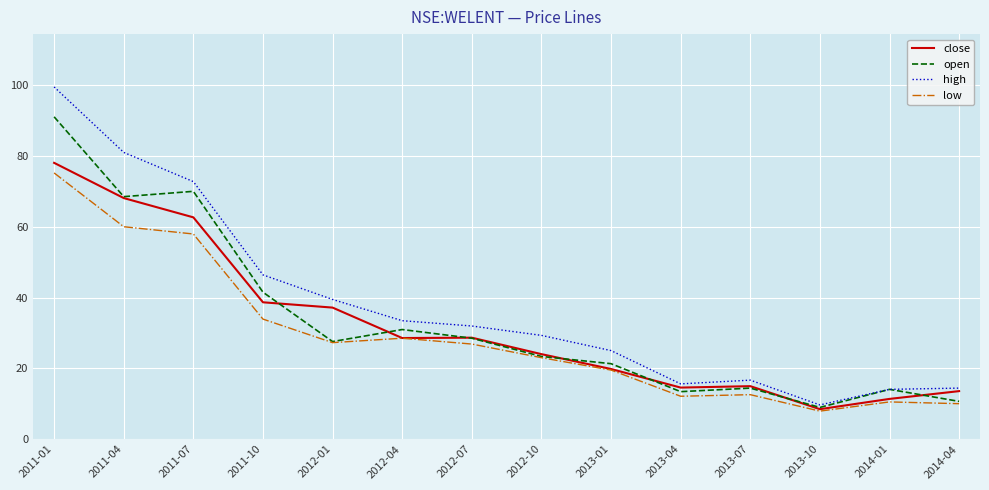

What position from the right is 2013-01?

6